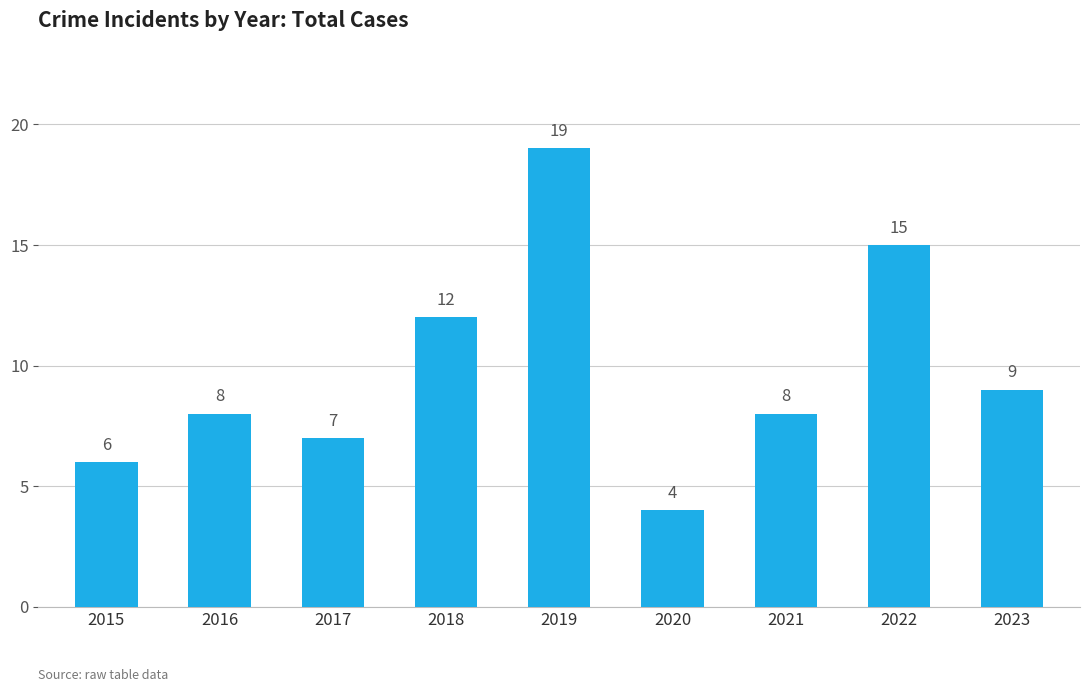

True or false: the data shows 10 at 2017.

False